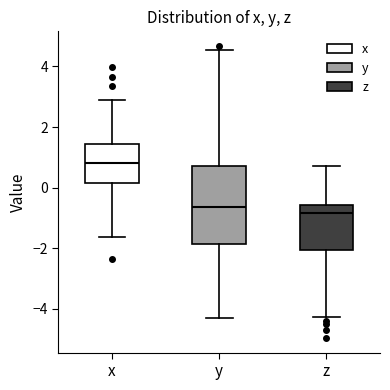

Reading left to right, transcribe this box plot: for each box, give where its median line is, the range the box spans, and where its two whiskers end, as read against the y-axis. The values are not printed on the chart, so give them approximately, as read against the axis.

x: median 0.8, box 0.2 to 1.4, whiskers -1.6 to 2.8
y: median -0.6, box -1.8 to 0.8, whiskers -4.2 to 4.6
z: median -0.8, box -2.0 to -0.6, whiskers -4.2 to 0.8